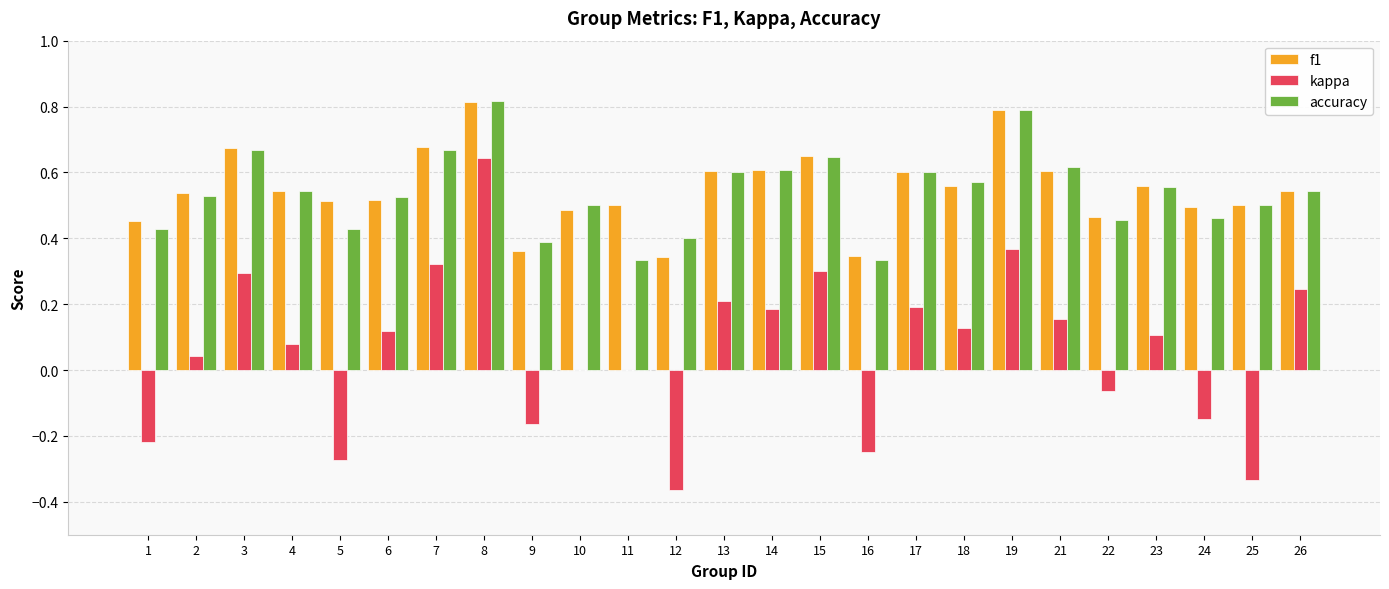

What is the sum of all kappa values?

1.6